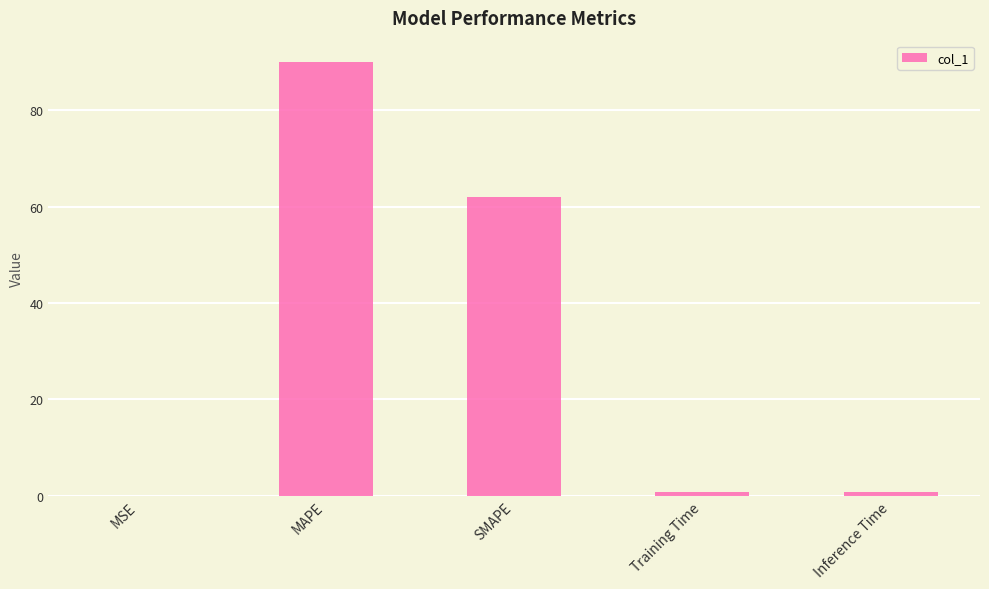

Which label corresponds to the largest value in the chart?

MAPE